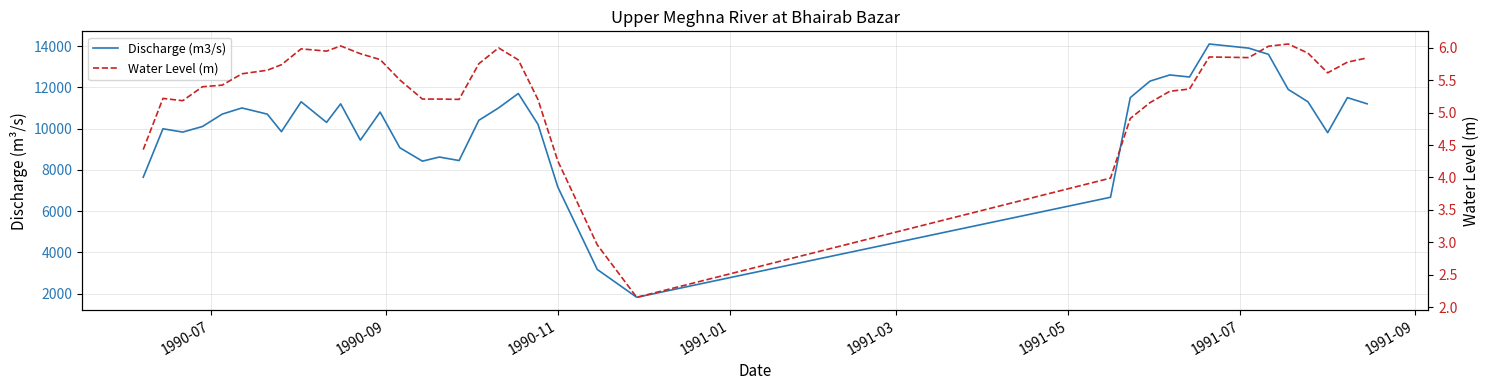

True or false: Water Level (m) and Discharge (m3/s) intersect in this chart.

False